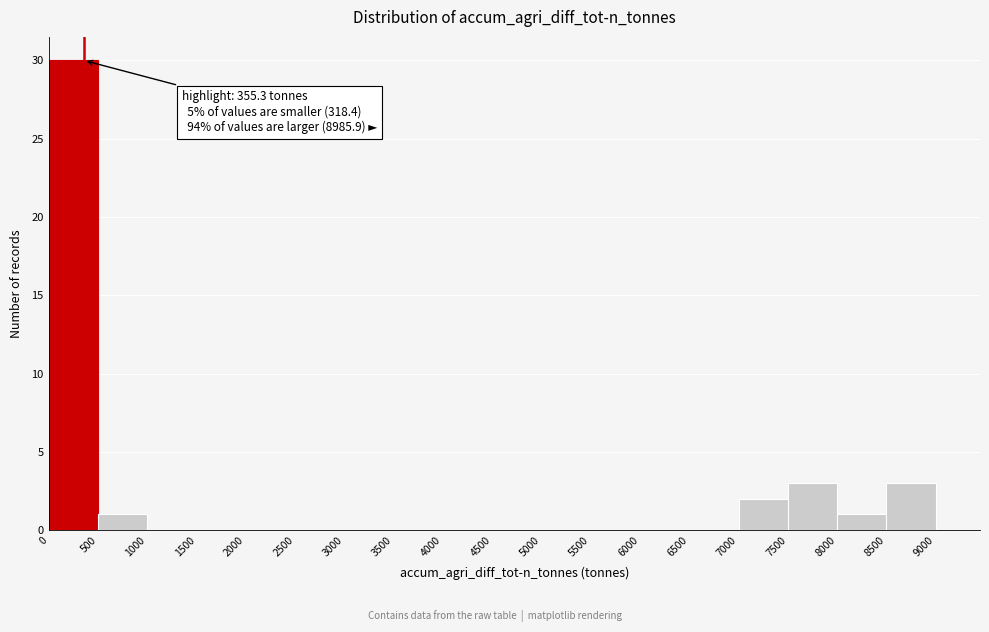

Over which range of the x-axis is the bar tallest?

0 to 500